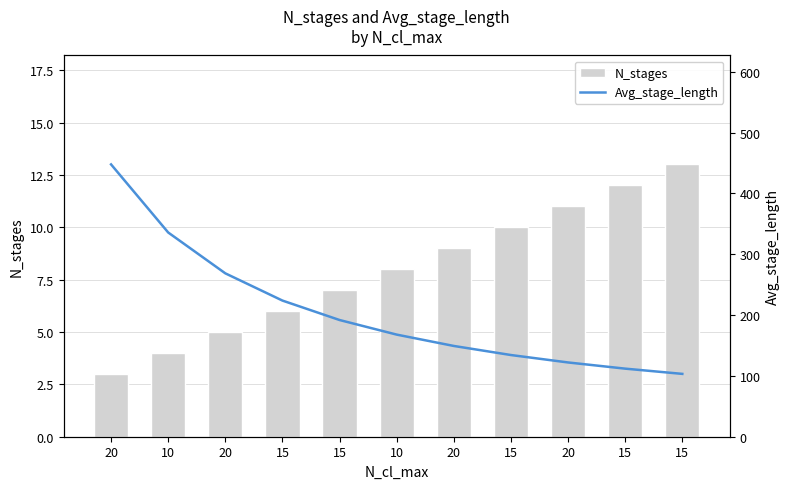

Which series has the largest range (max minus min)?

Avg_stage_length